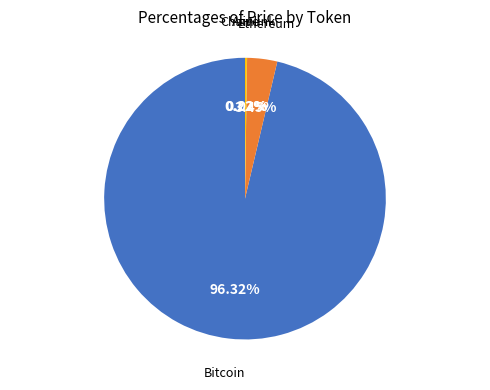

Is there a majority slice in this chart?

Yes